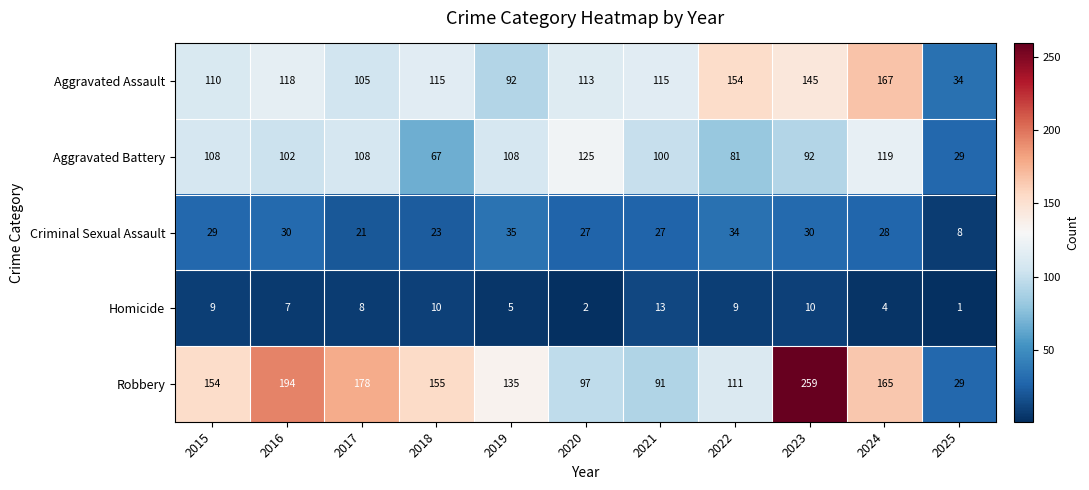

What is the lowest value of the Criminal Sexual Assault series?

8